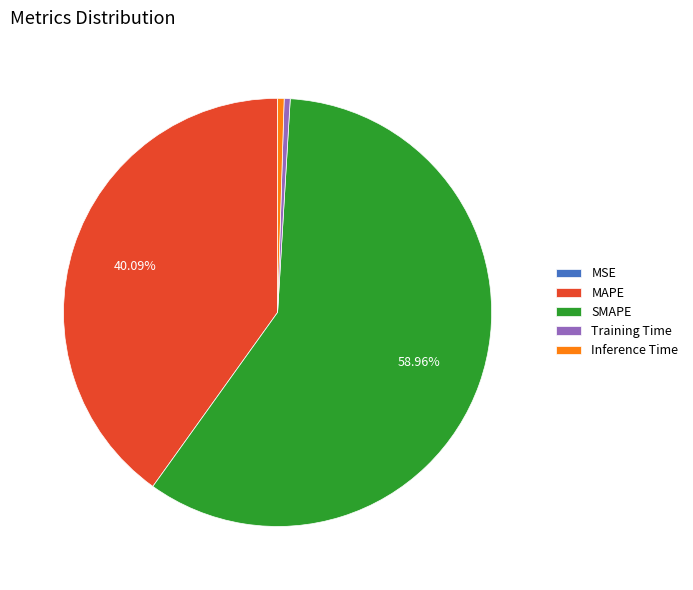

To the nearest percent, what is the average slice percentage?

20%